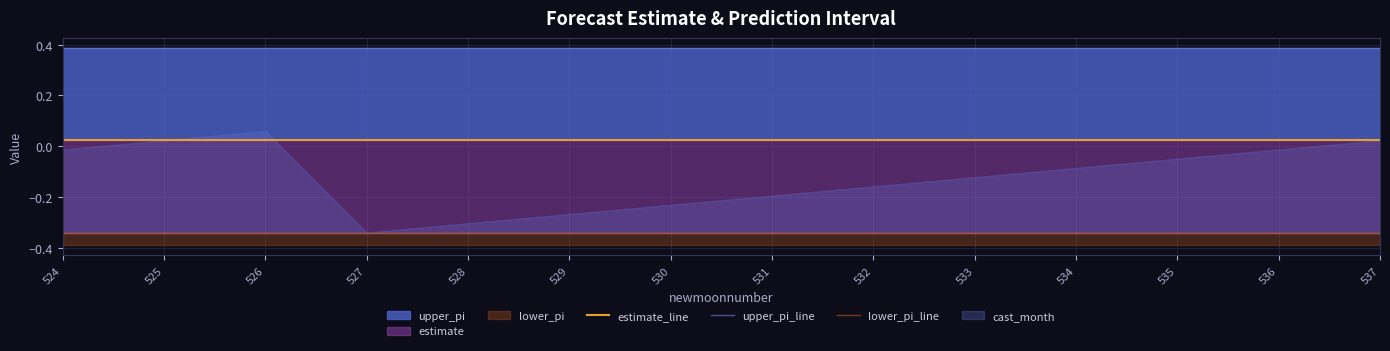

Which has a higher value, 533 or 534?

533